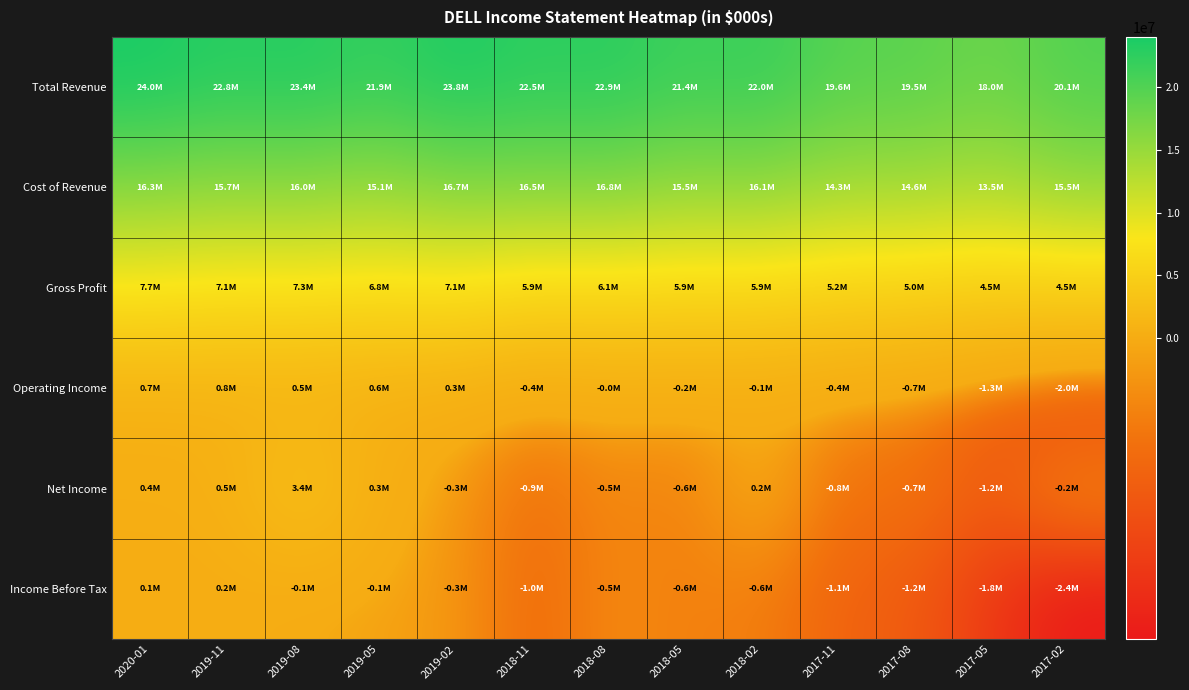

What is the minimum value shown in the chart?

-2410000